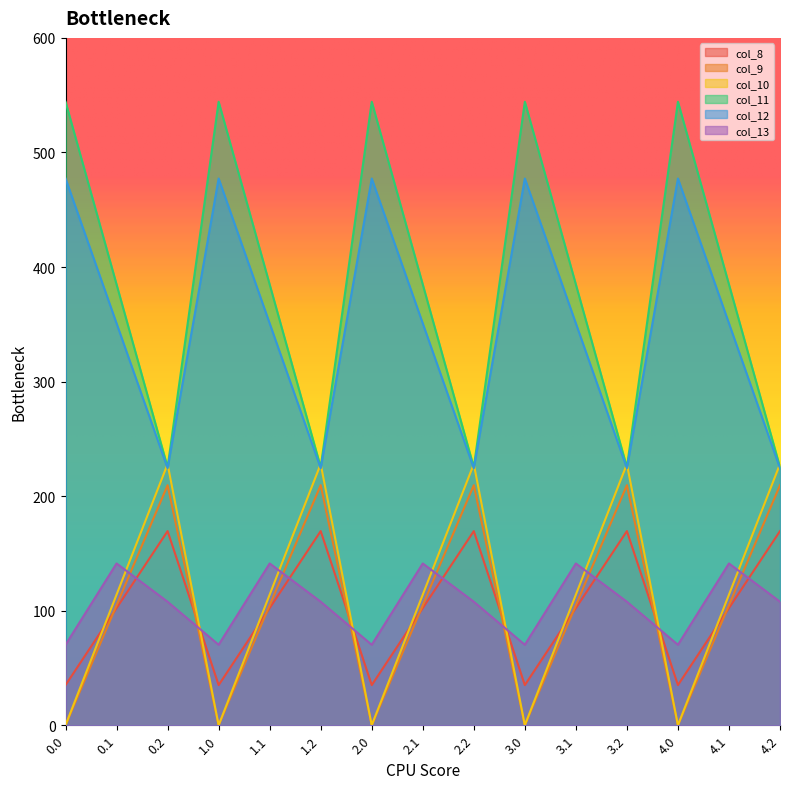

What are all the series names shown in the legend?

col_8, col_9, col_10, col_11, col_12, col_13